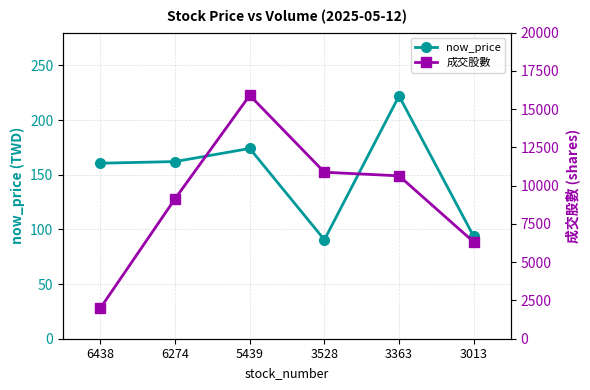

Rank the series by their average value, from highest to lowest.

成交股數, now_price